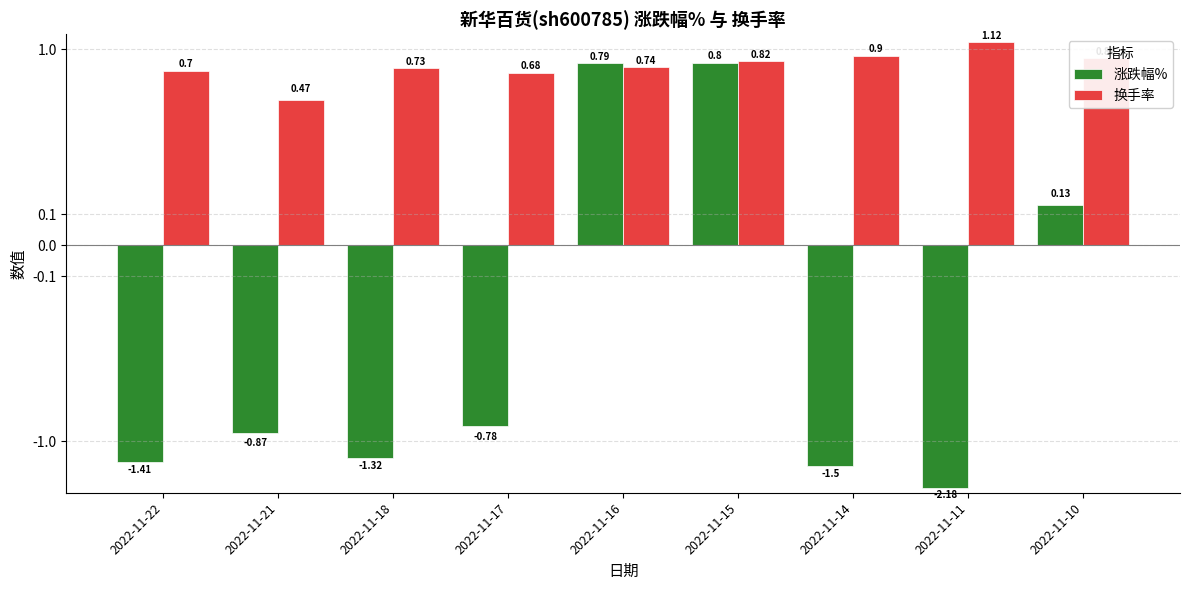

Rank the series by their maximum value, from lowest to highest.

涨跌幅%, 换手率